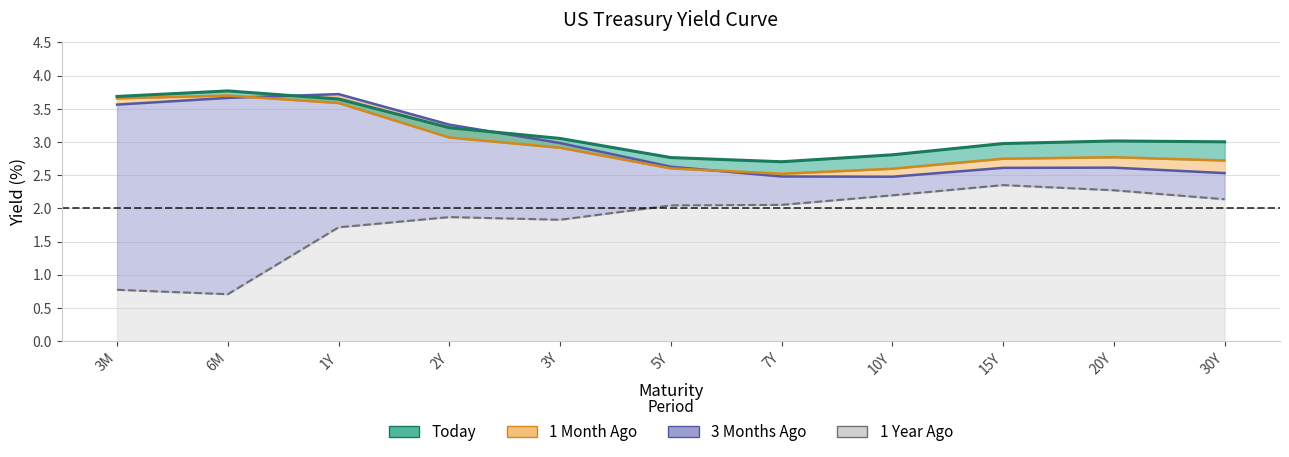

What are all the series names shown in the legend?

Today, 1Month Ago, 3Months Ago, 1Year Ago